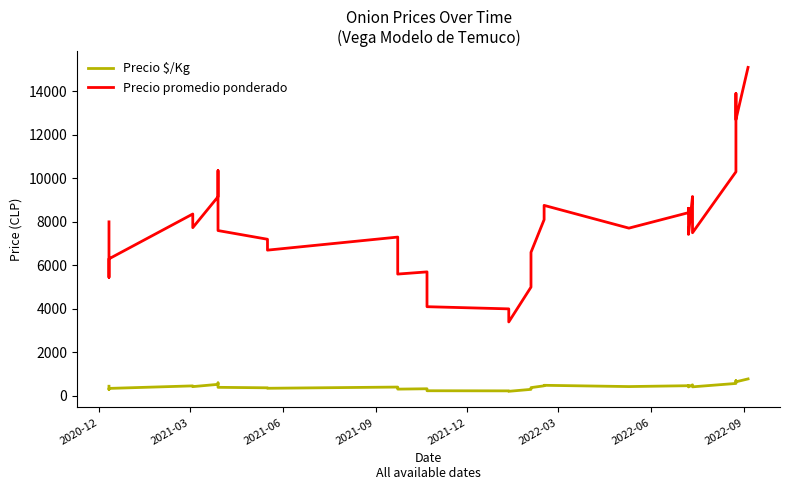

How many interior local valleys does the Precio $/Kg series have?

9